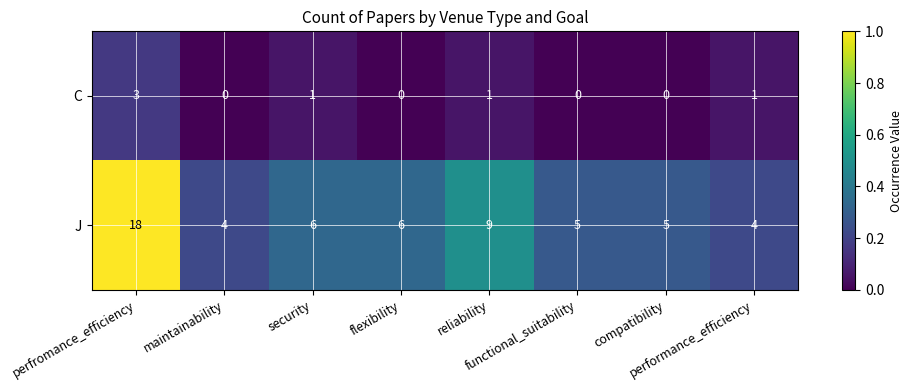

List the series in order of their overall mean, highest first.

J, C